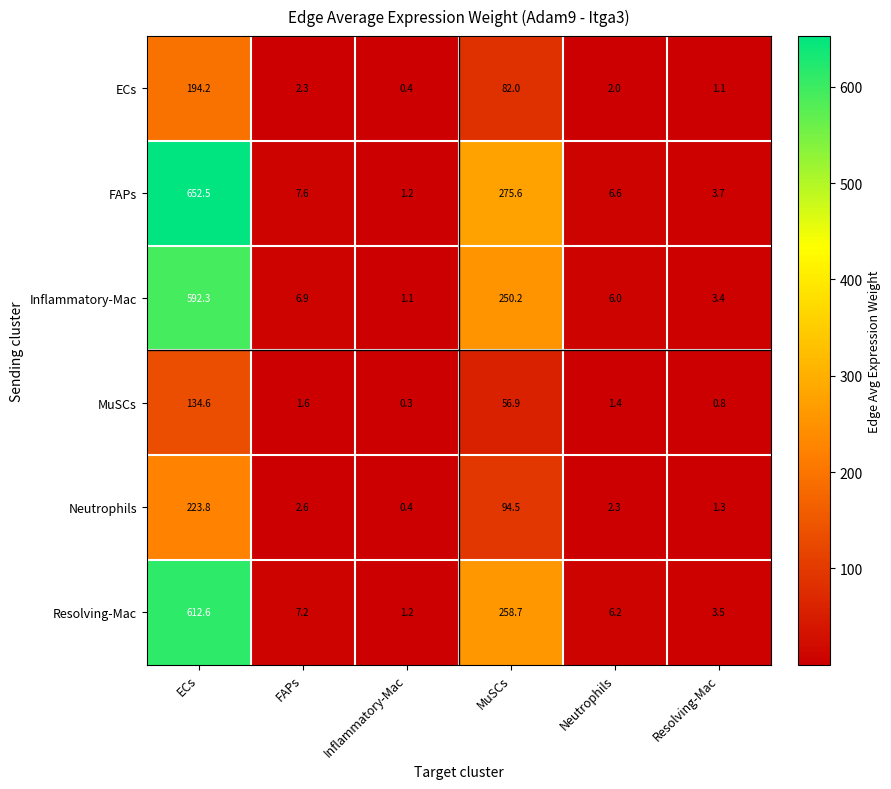

The Neutrophils series shows 94.5 at MuSCs. True or false?

True